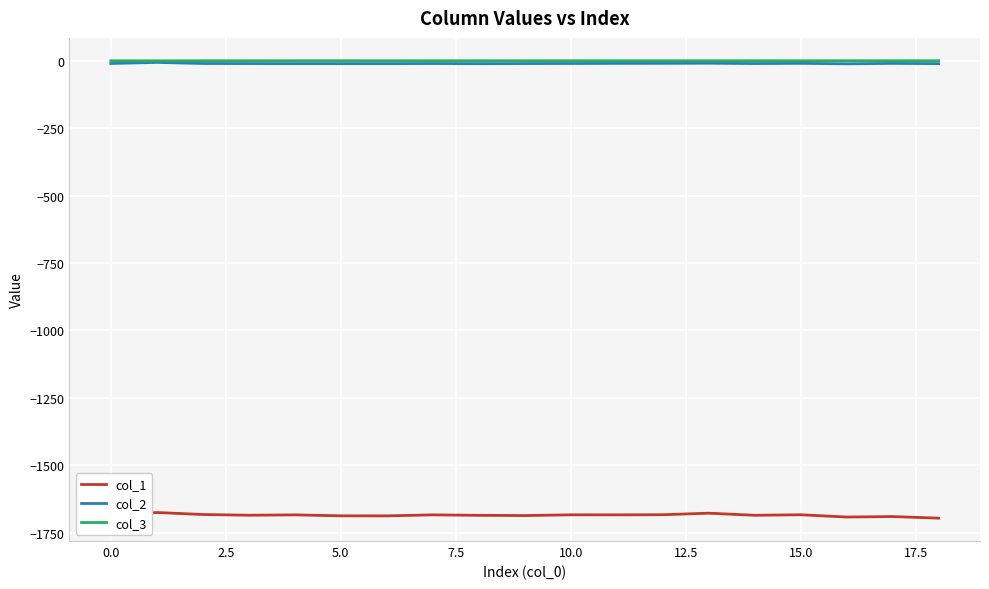

True or false: col_1 and col_3 cross at least once.

False